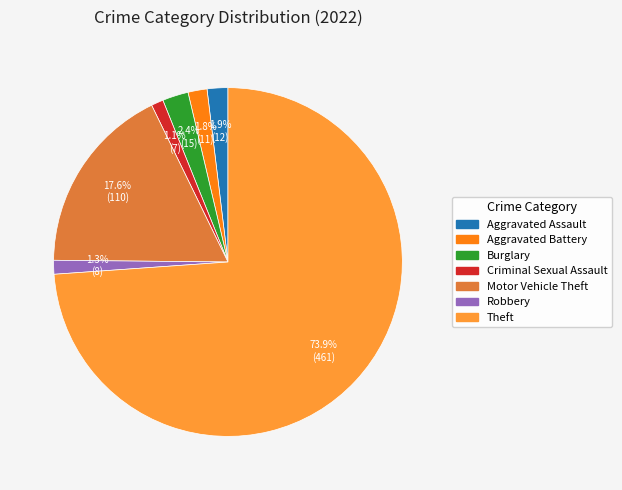

To the nearest percent, what is the difference between the largest and smallest slice percentages?

73%